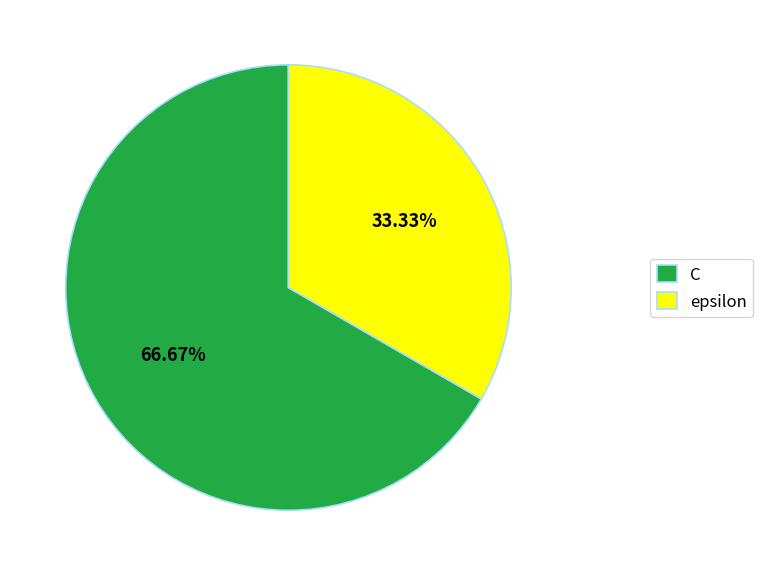

What percentage do C and epsilon together represent?

100.0%